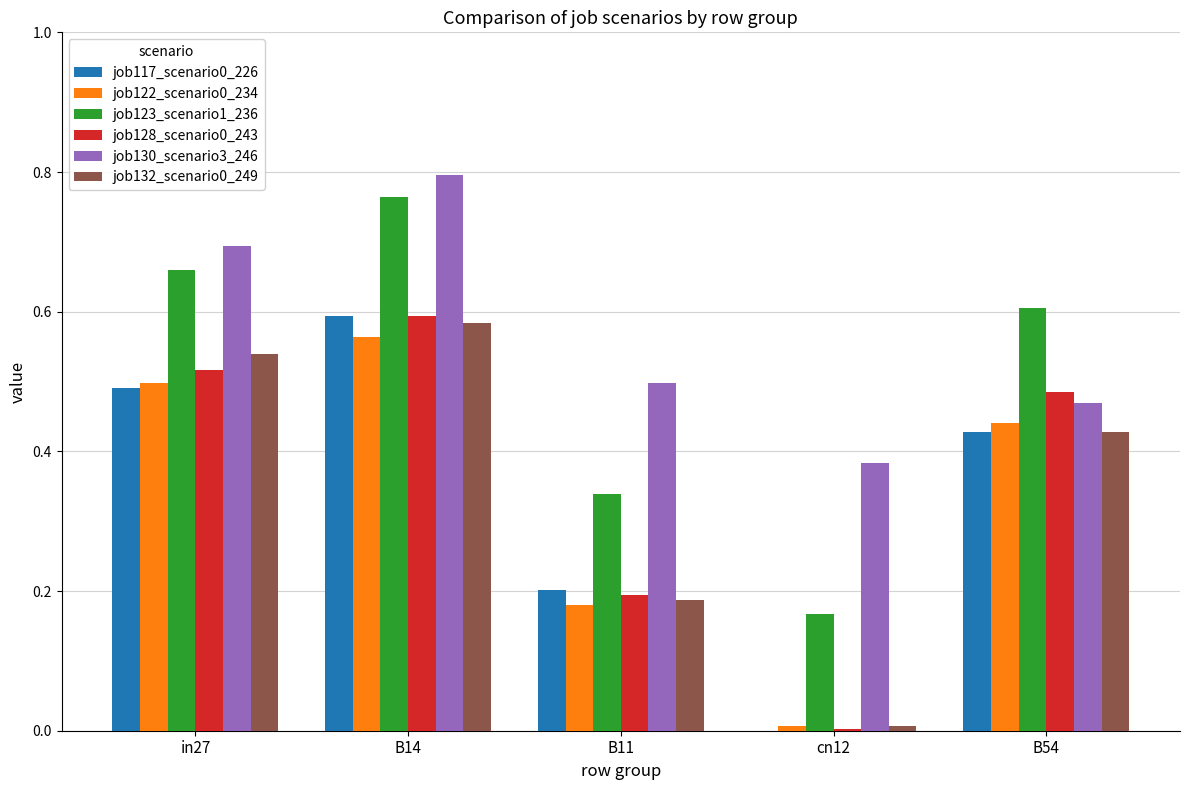

What is the total value across all series at B54?

2.9